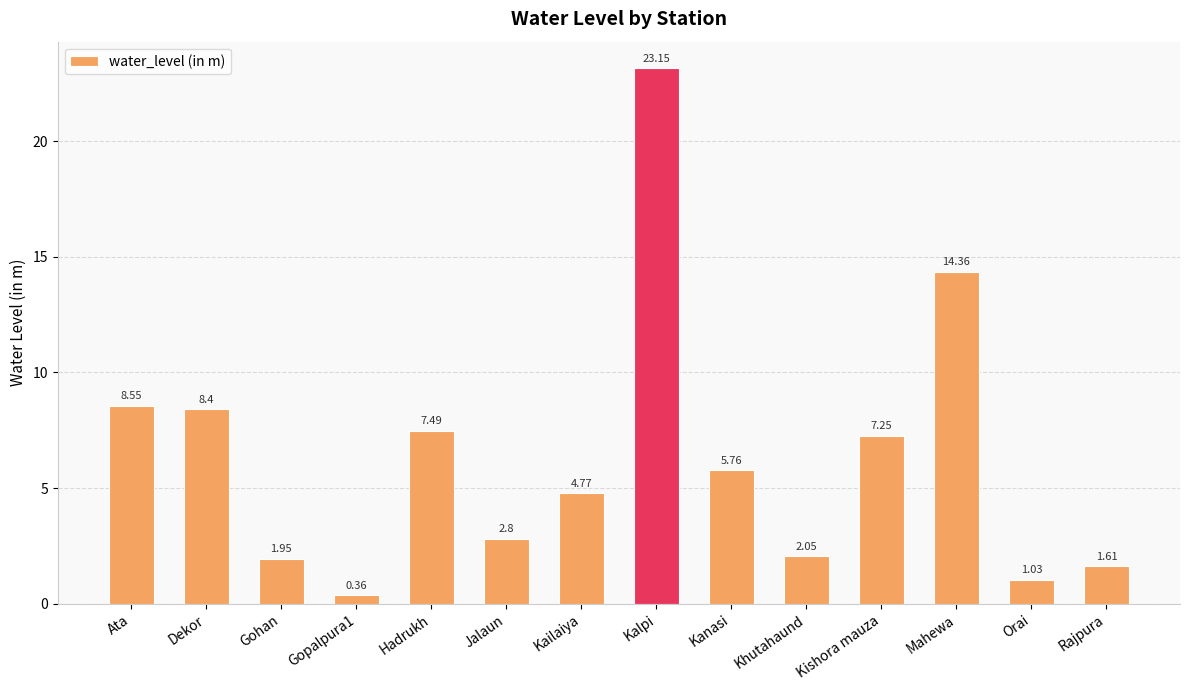

The value at Hadrukh is 3.5. True or false?

False